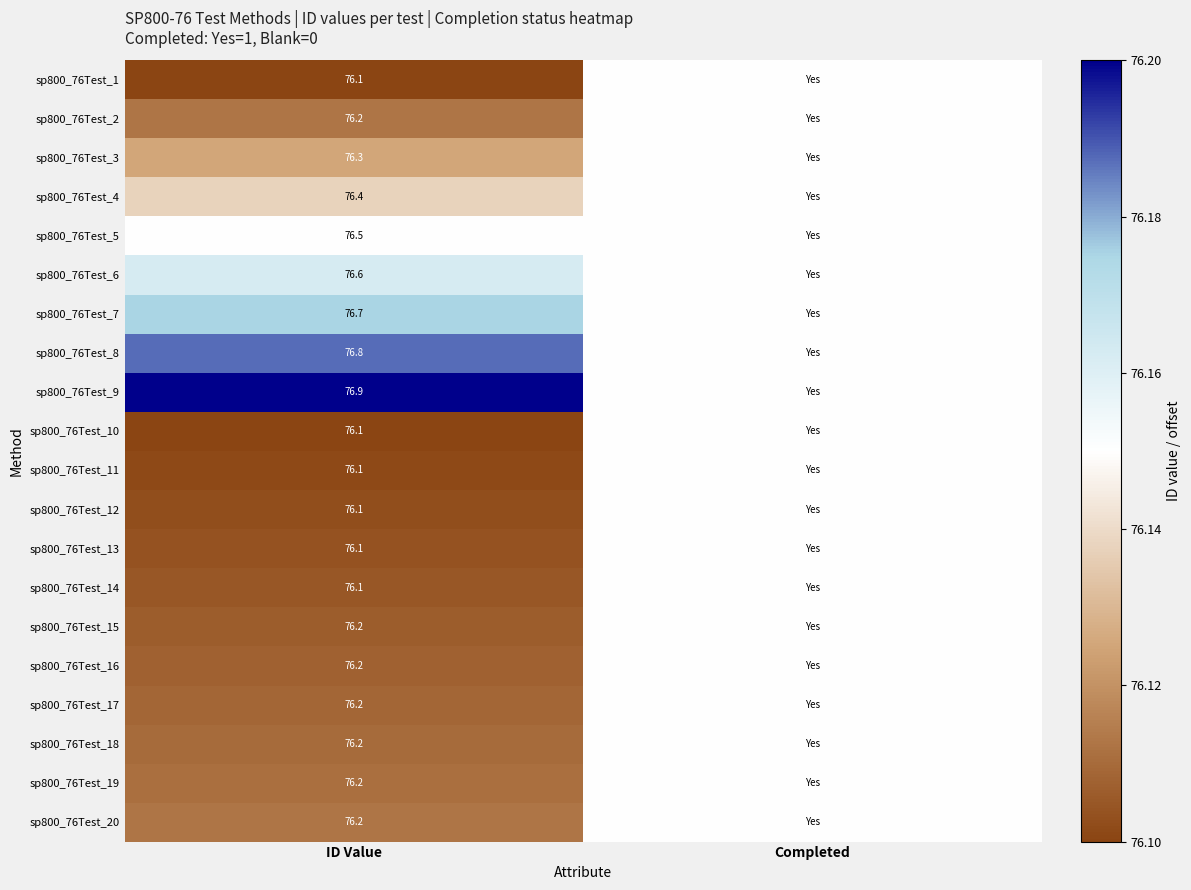

Which category has the highest value across all series?

ID Value